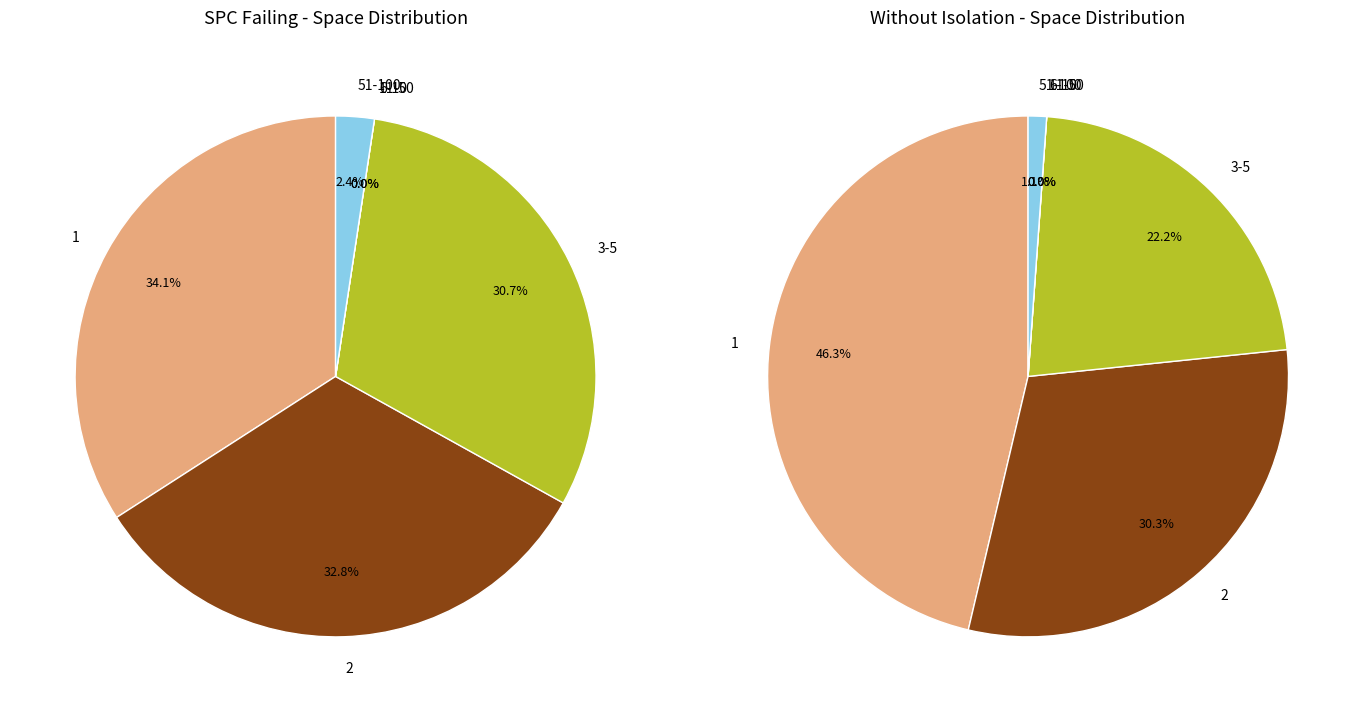

What is the largest slice in the pie chart?

1